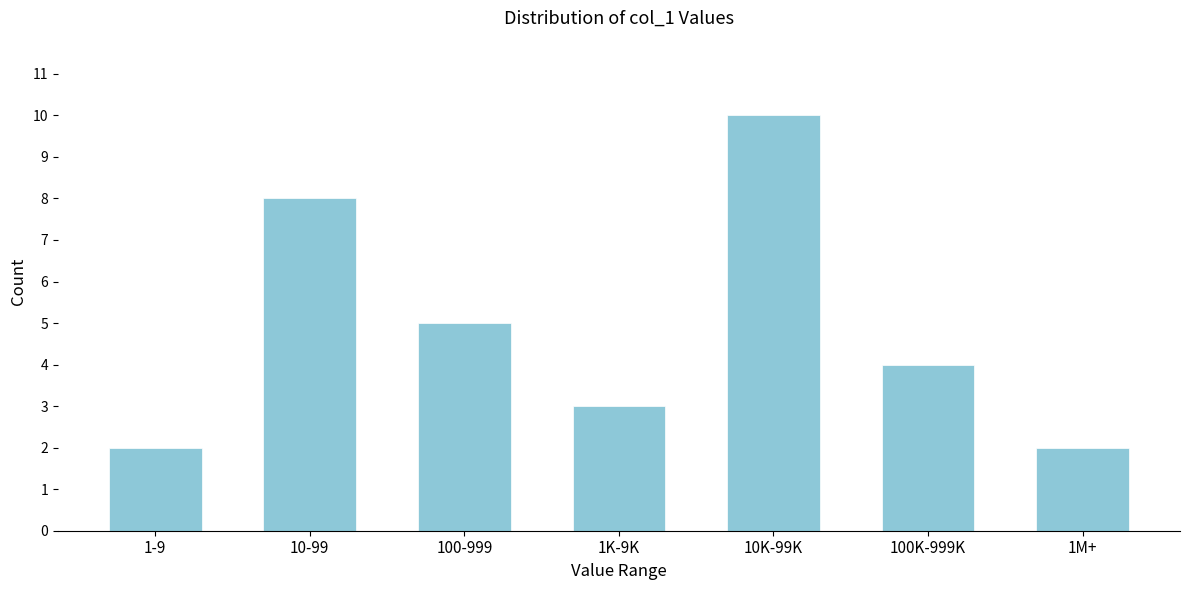

Reading right to left, transcribe all the data shown in this chart.

1M+=2	100K-999K=4	10K-99K=10	1K-9K=3	100-999=5	10-99=8	1-9=2